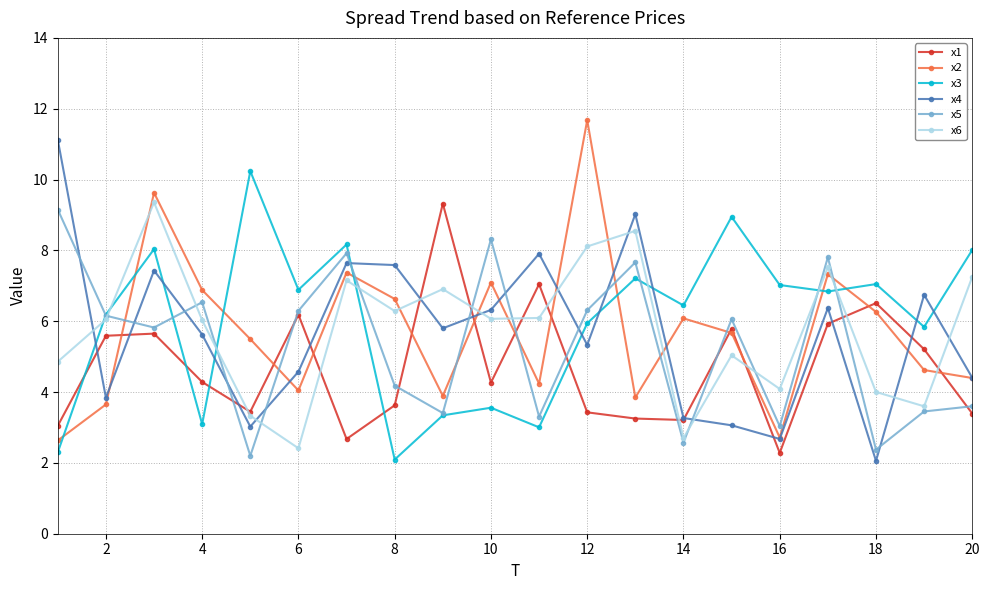

How many series are shown in this chart?

6